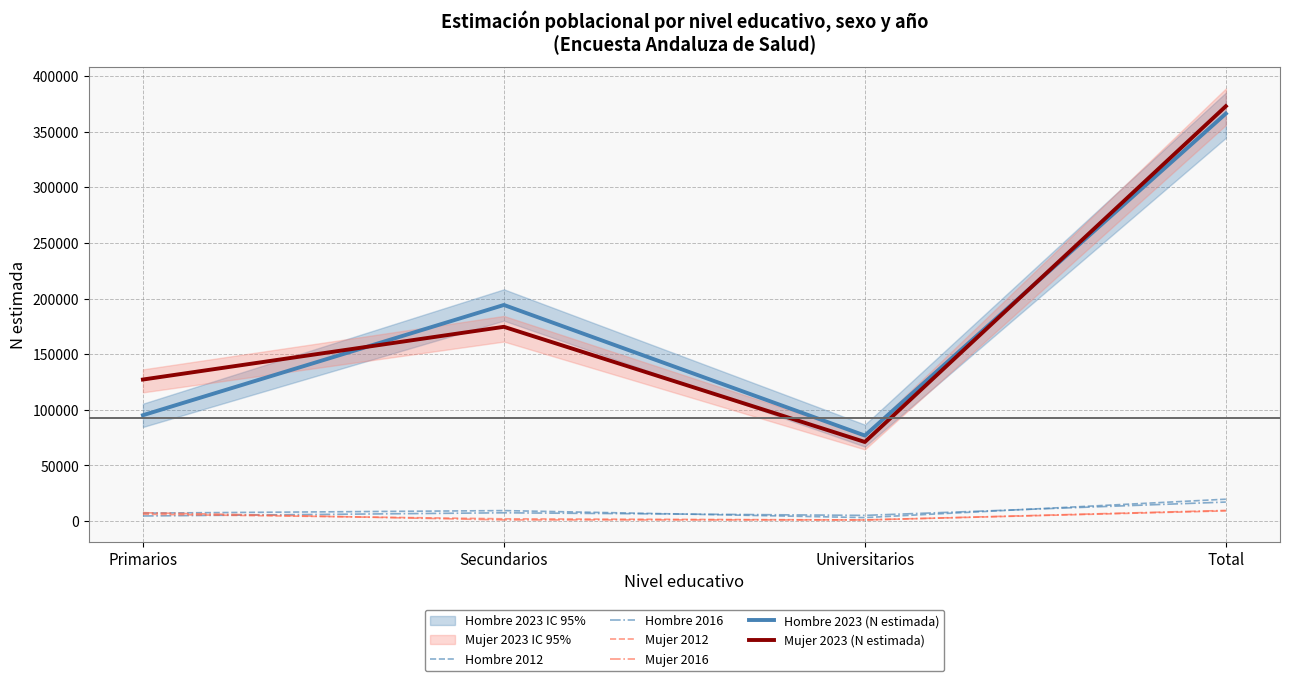

Is the value of Hombre 2023 (N estimada) at Universitarios greater than the value of Mujer 2023 (N estimada) at Universitarios?

Yes